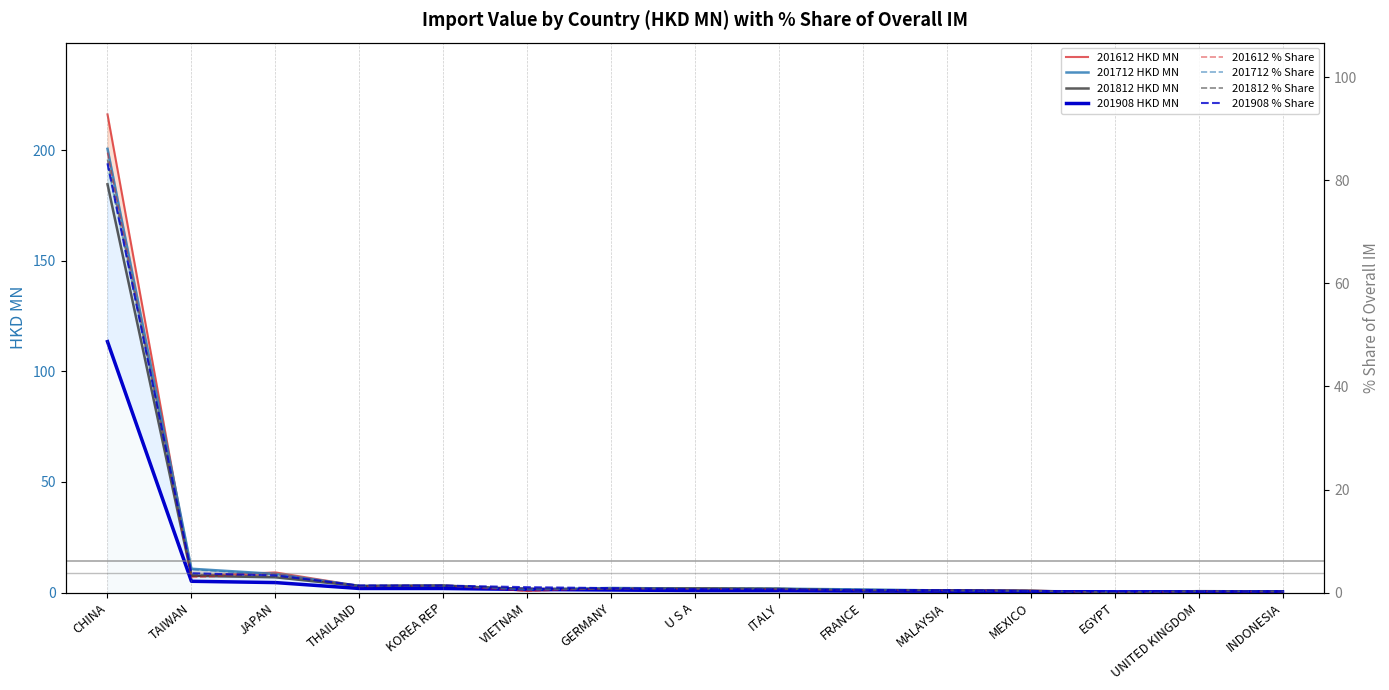

What is the label of the 14th point from the left?

UNITED KINGDOM